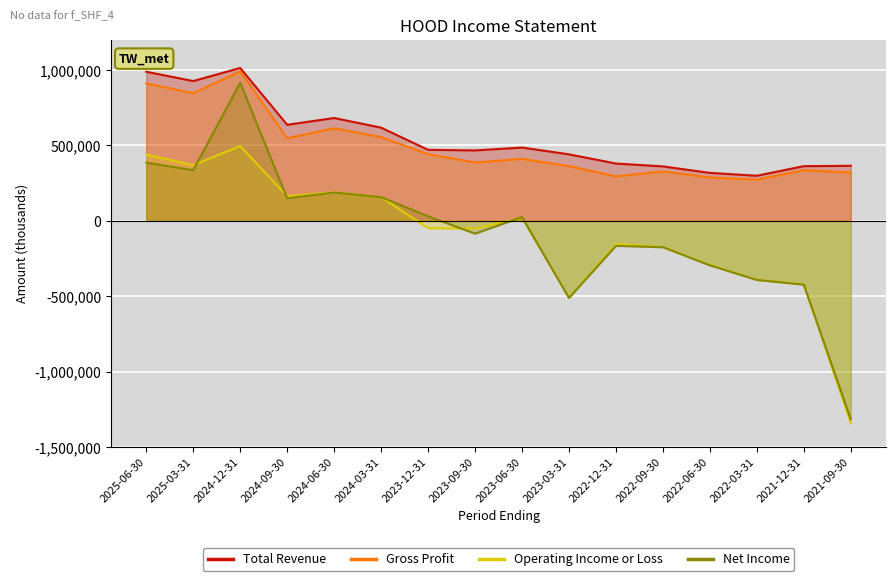

The Gross Profit series shows 425656 at 2022-12-31. True or false?

False